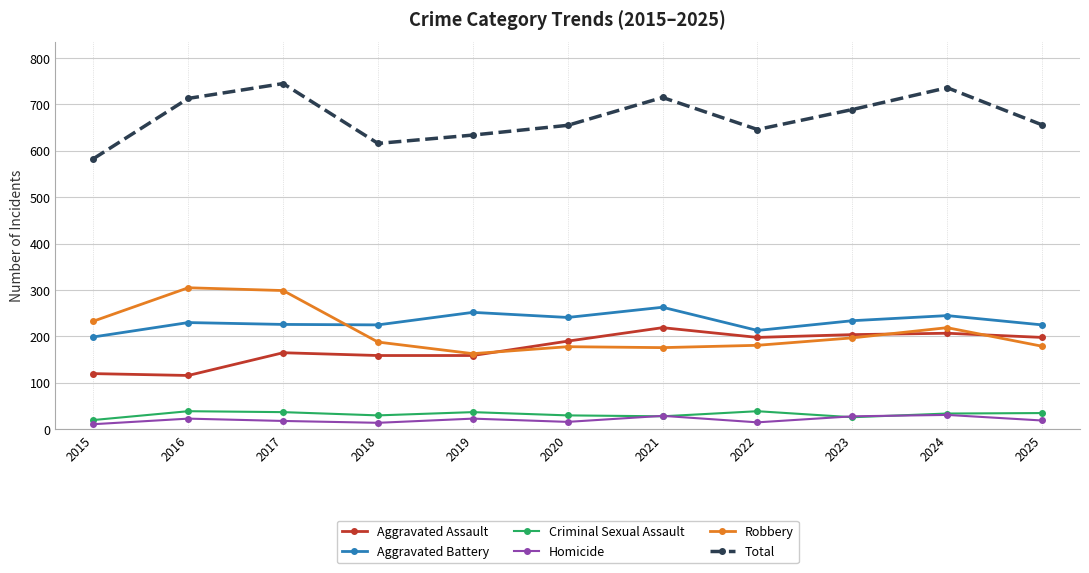

Does the chart have visible grid lines?

Yes